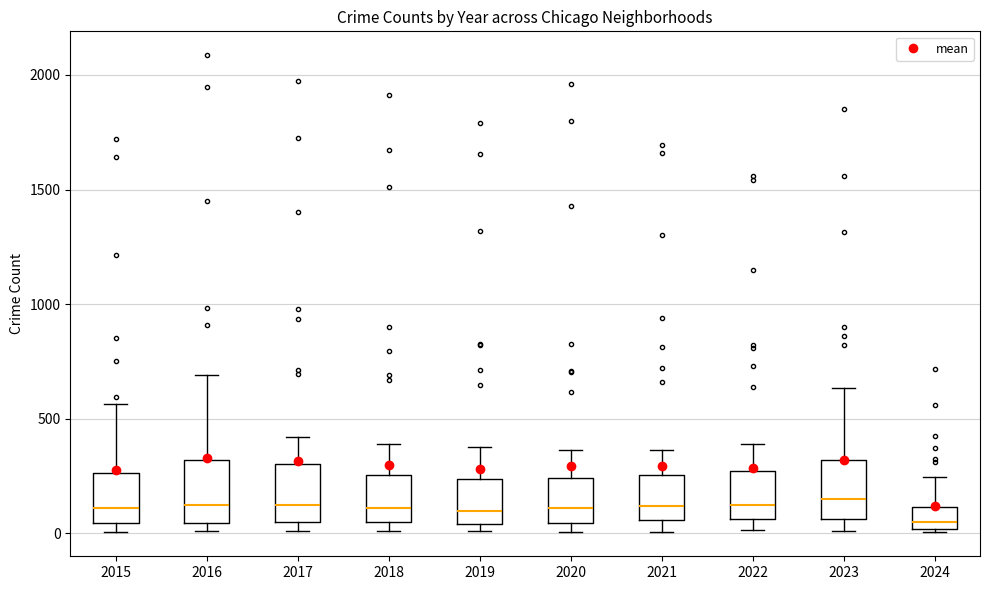

Reading left to right, transcribe this box plot: for each box, give where its median line is, the range the box spans, and where its two whiskers end, as read against the y-axis. The values are not printed on the chart, so give them approximately, as read against the axis.

2015: median 100, box 50 to 250, whiskers 0 to 550
2016: median 150, box 50 to 300, whiskers 0 to 700
2017: median 100, box 50 to 300, whiskers 0 to 400
2018: median 100, box 50 to 250, whiskers 0 to 400
2019: median 100, box 50 to 250, whiskers 0 to 400
2020: median 100, box 50 to 250, whiskers 0 to 350
2021: median 100, box 50 to 250, whiskers 0 to 350
2022: median 100, box 50 to 250, whiskers 0 to 400
2023: median 150, box 50 to 300, whiskers 0 to 650
2024: median 50, box 0 to 100, whiskers 0 (just below the box's lower edge) to 250